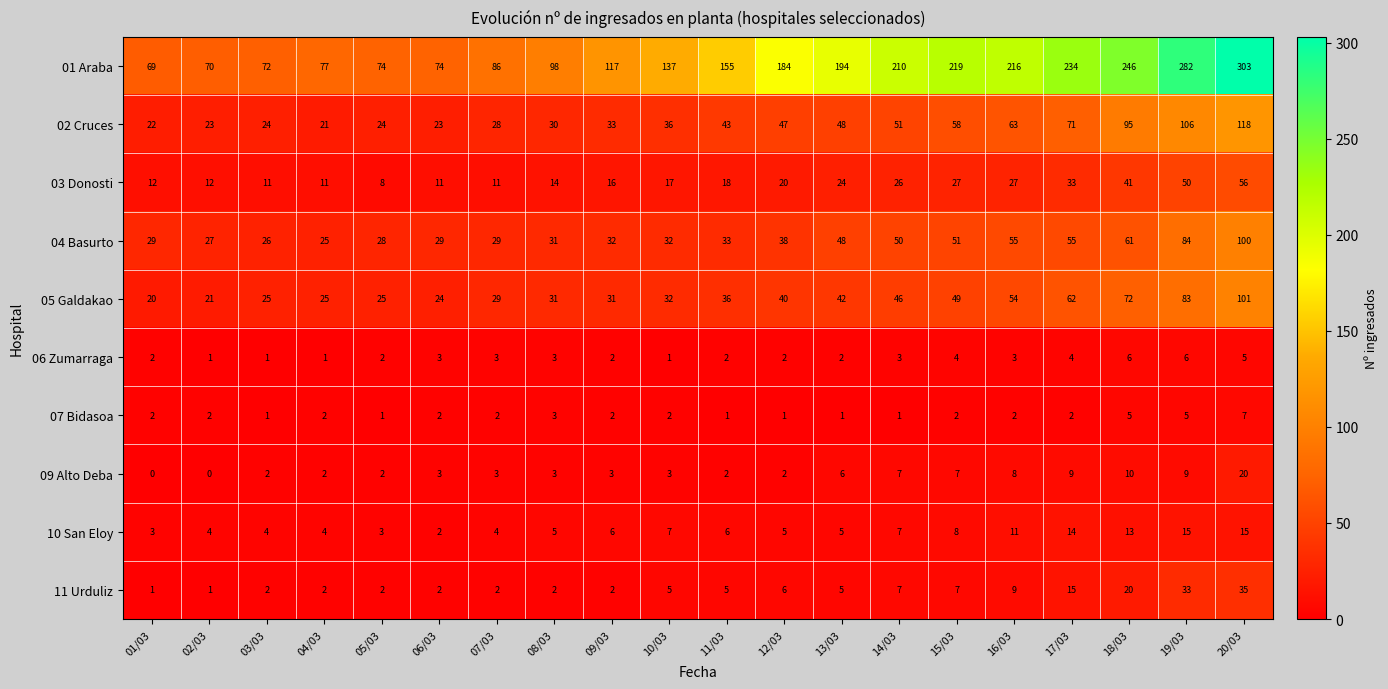

Which series has the largest total across all categories?

01 Araba